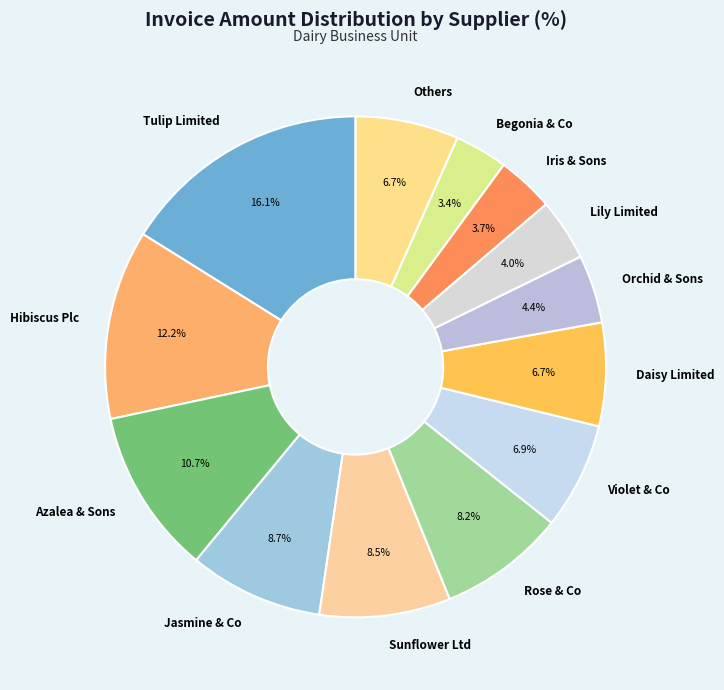

How many segments does this pie chart have?

13